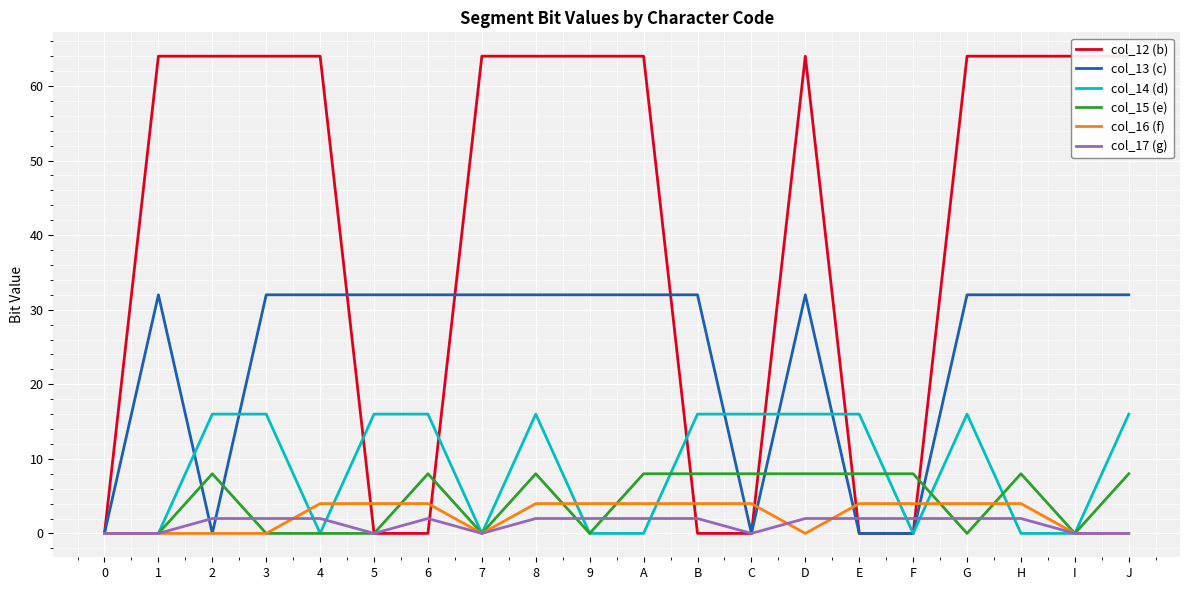

Which series has the largest total across all categories?

col_12 (b)